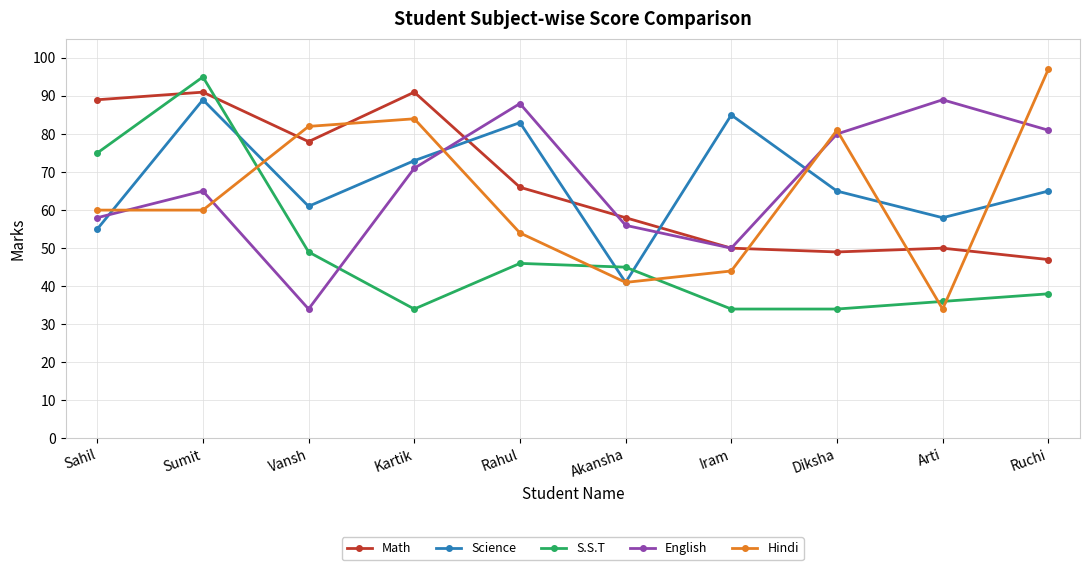

At how many categories does at least one series exceed 75?

9